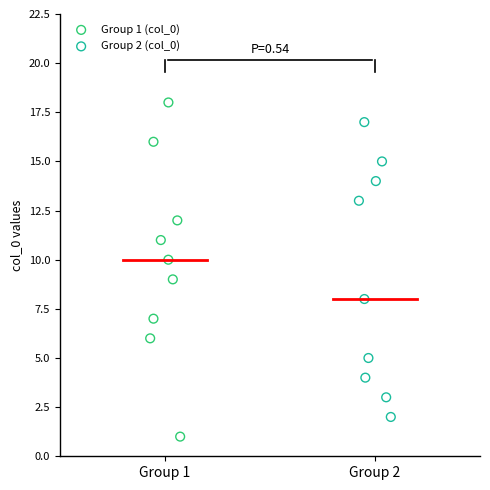

Which series contains the highest Y value?

Group 1 (col_0)